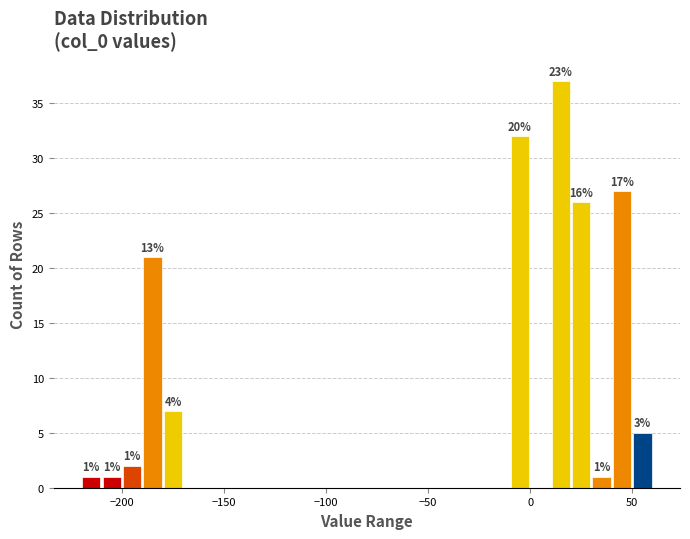

Around what value on the x-axis is the tallest bar? Give the approximate position of its centre, as read against the axis.

15